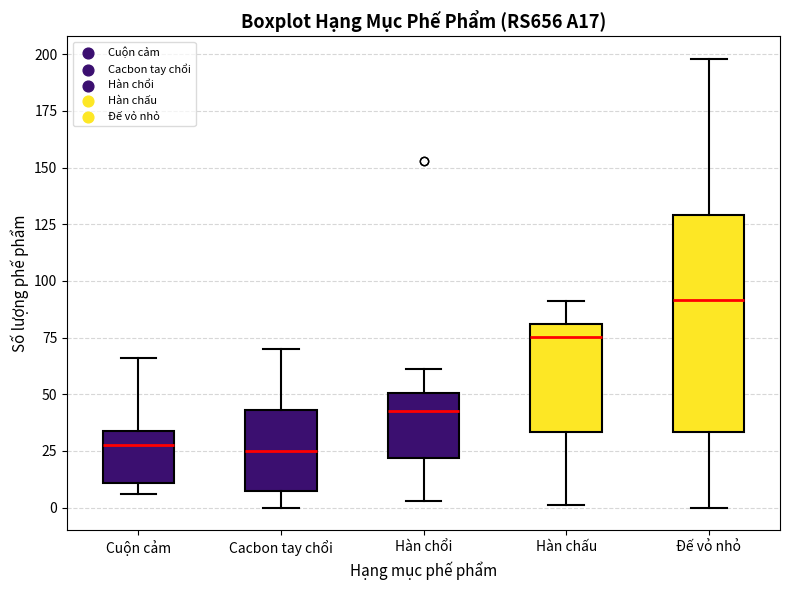

Where does the median line of the box for Hàn chổi sit on the y-axis? The values are not printed on the chart, so give them approximately, as read against the axis.

45